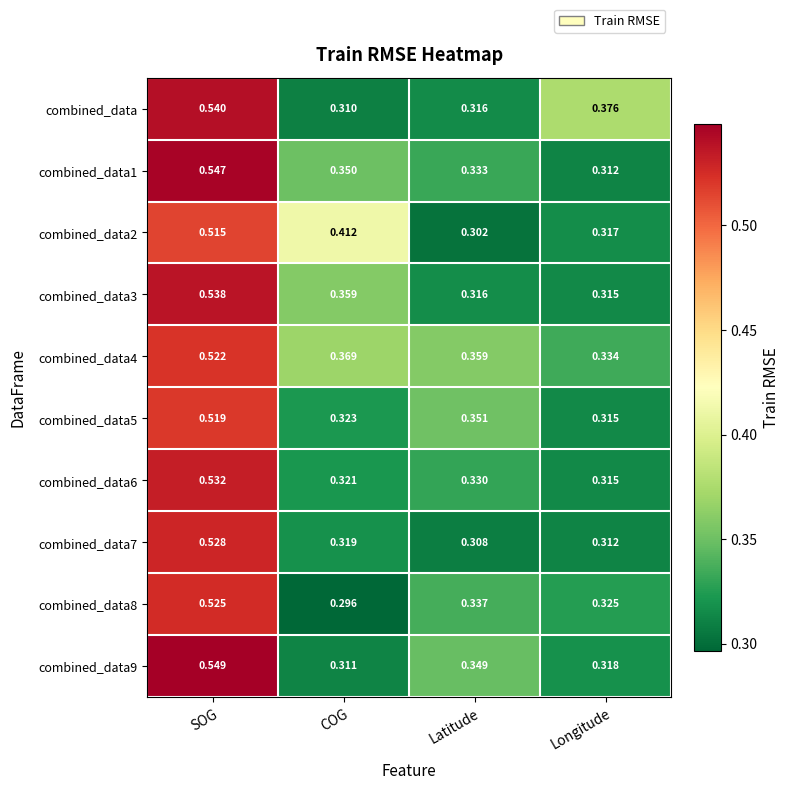

At which category is the sum across all series the highest?

SOG